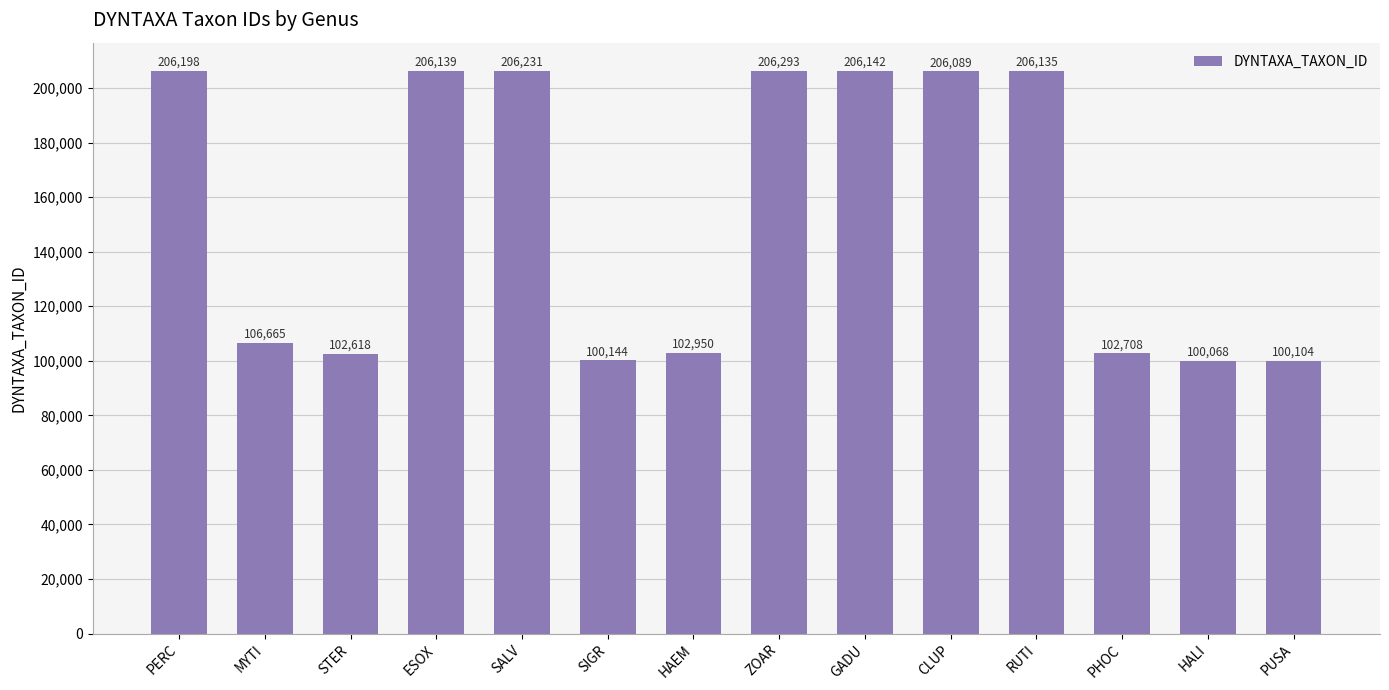

Which label corresponds to the smallest value in the chart?

HALI